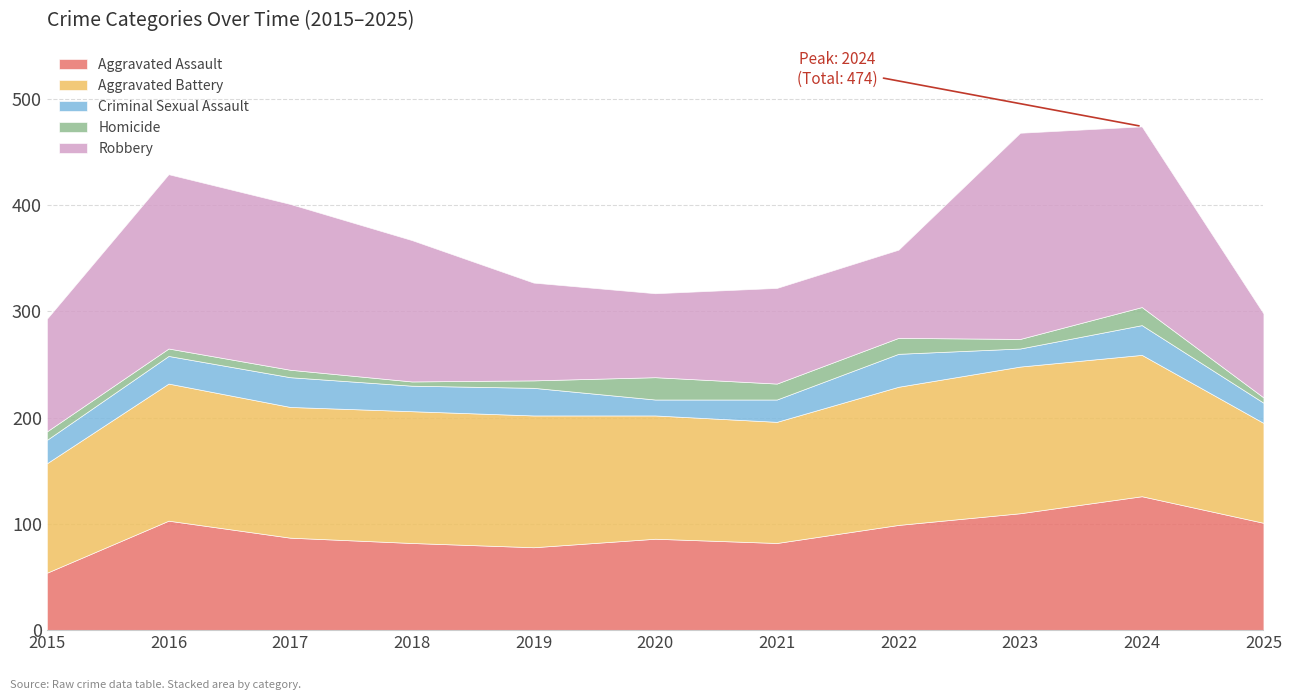

Which series has the largest total across all categories?

Robbery